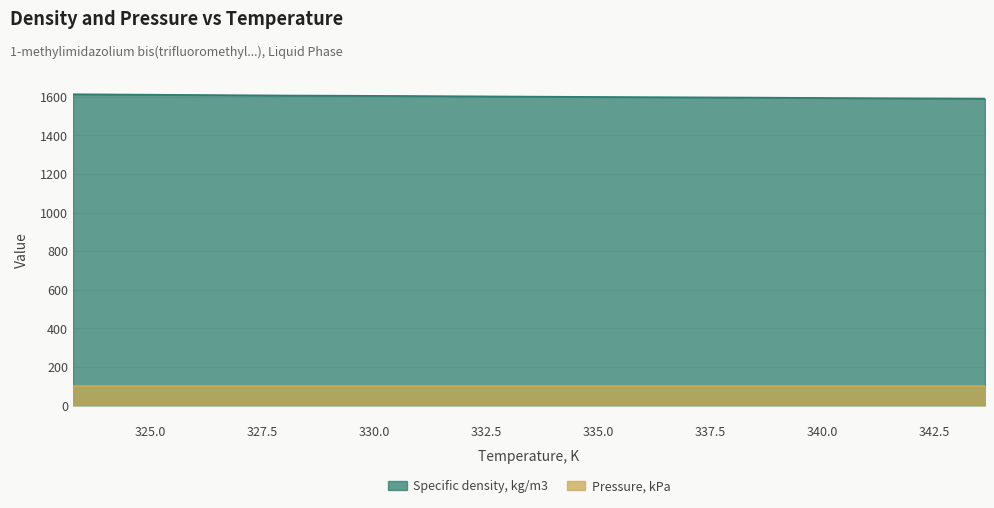

What position from the right is 340.97?

2